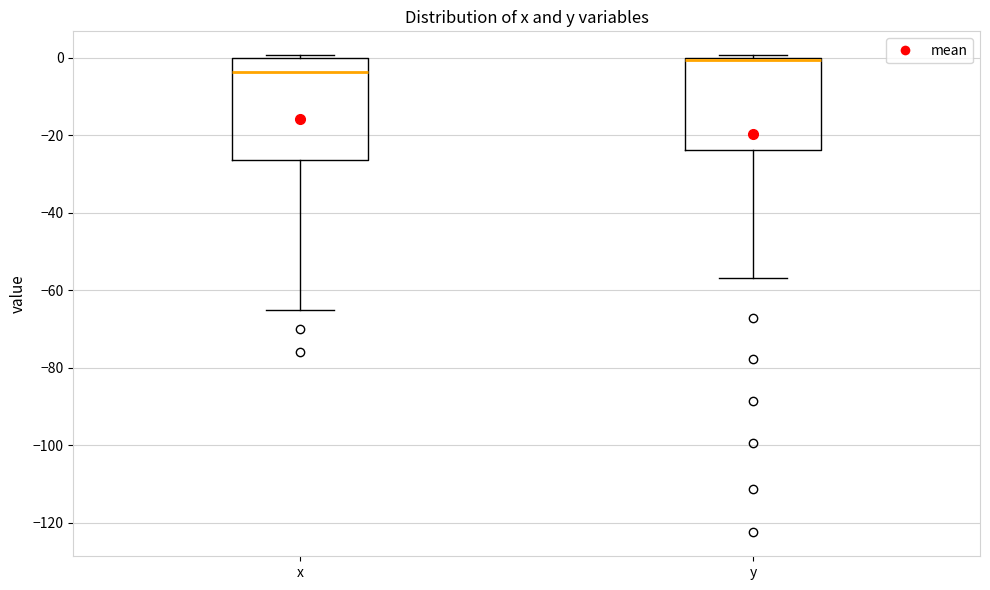

Reading left to right, read every box against the y-axis: the position of its median line, the range the box covers, and the ends of its whiskers. The values are not printed on the chart, so give them approximately, as read against the axis.

x: median -4, box -26 to 0, whiskers -64 to 0 (just above the box's upper edge)
y: median 0 (drawn on the box's upper edge), box -24 to 0, whiskers -56 to 0 (just above the box's upper edge)